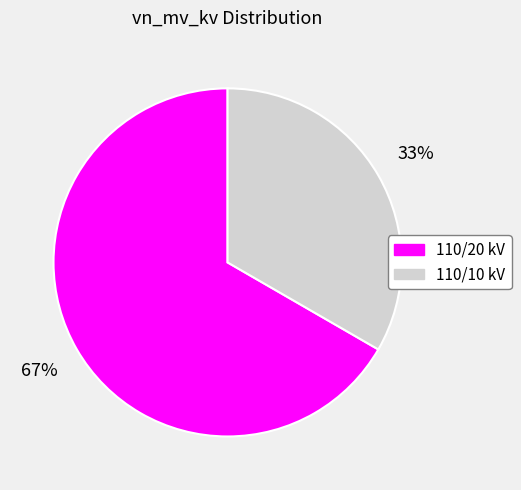

To the nearest percent, what is the average slice percentage?

50%